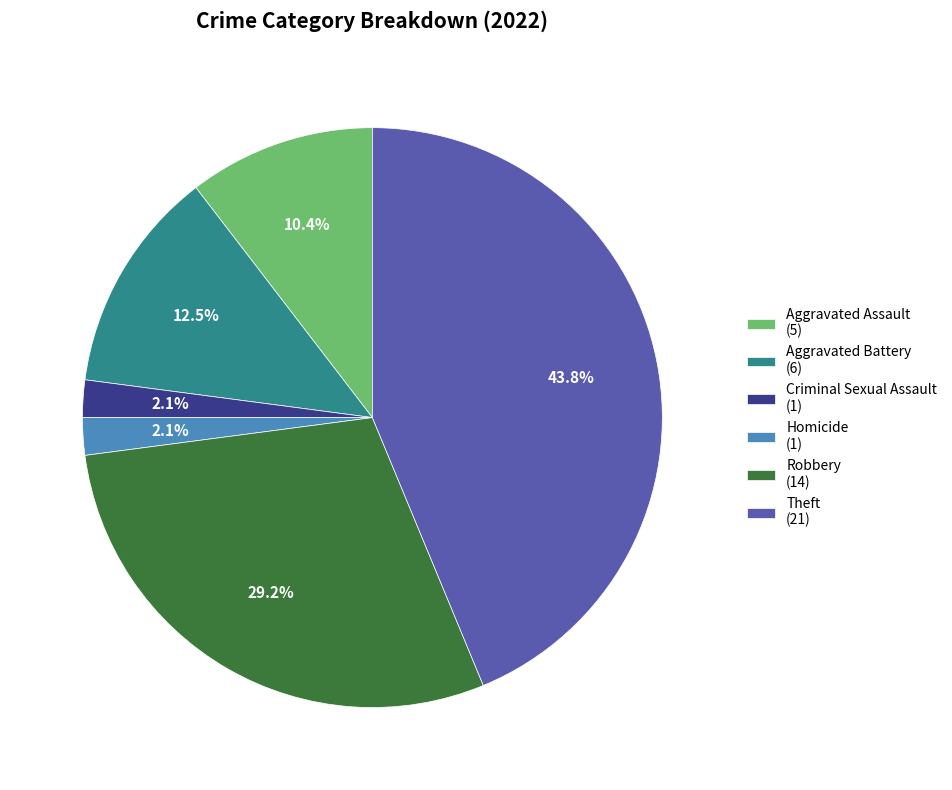

What percentage is the Theft slice, to the nearest percent?

44%